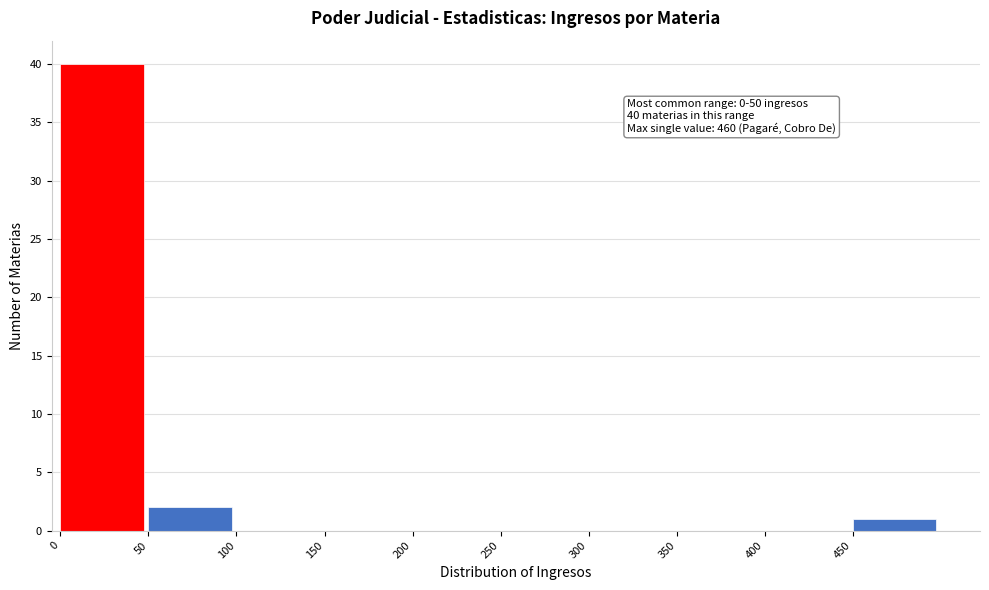

Which range on the x-axis has the tallest bar?

0 to 50